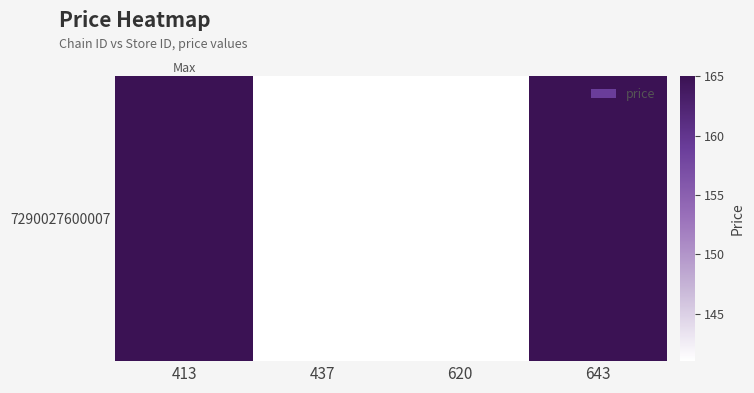

What value does the data have at 643?

165